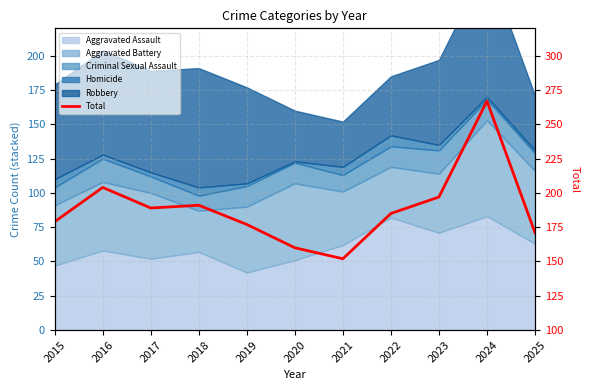

Reading right to left, transcribe all the data shown in this chart.

2025=171	2024=267	2023=197	2022=185	2021=152	2020=160	2019=177	2018=191	2017=189	2016=204	2015=179